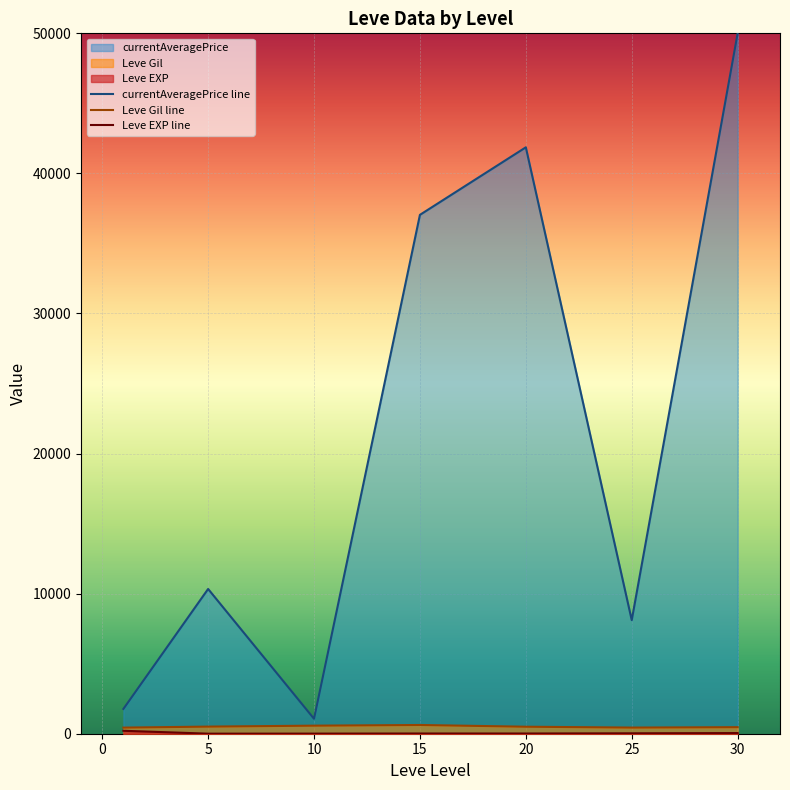

Which series changed the most between 15 and 30?

currentAveragePrice line